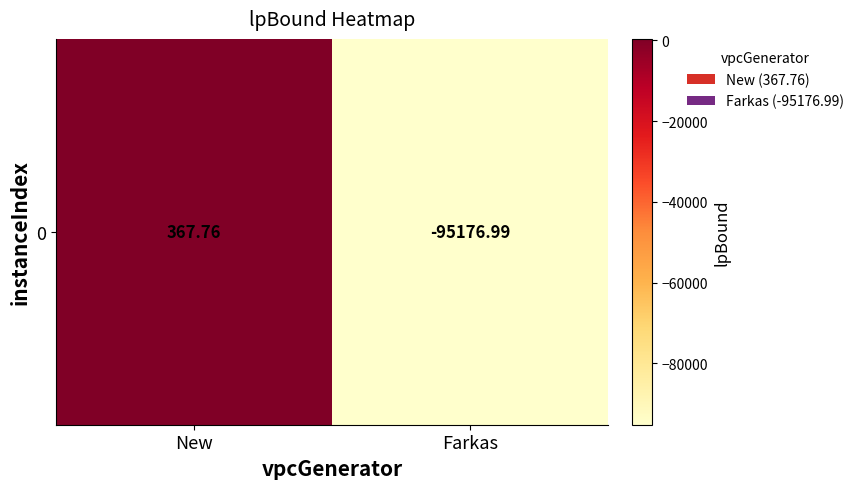

What is the difference between the maximum and minimum values?

95544.8